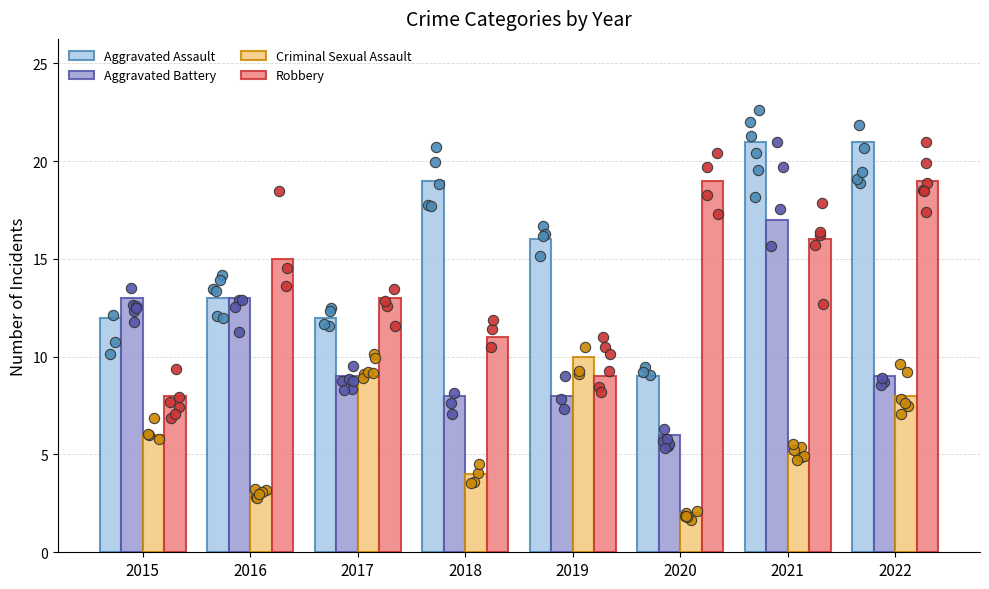

Which series contains the highest Y value?

Aggravated Assault